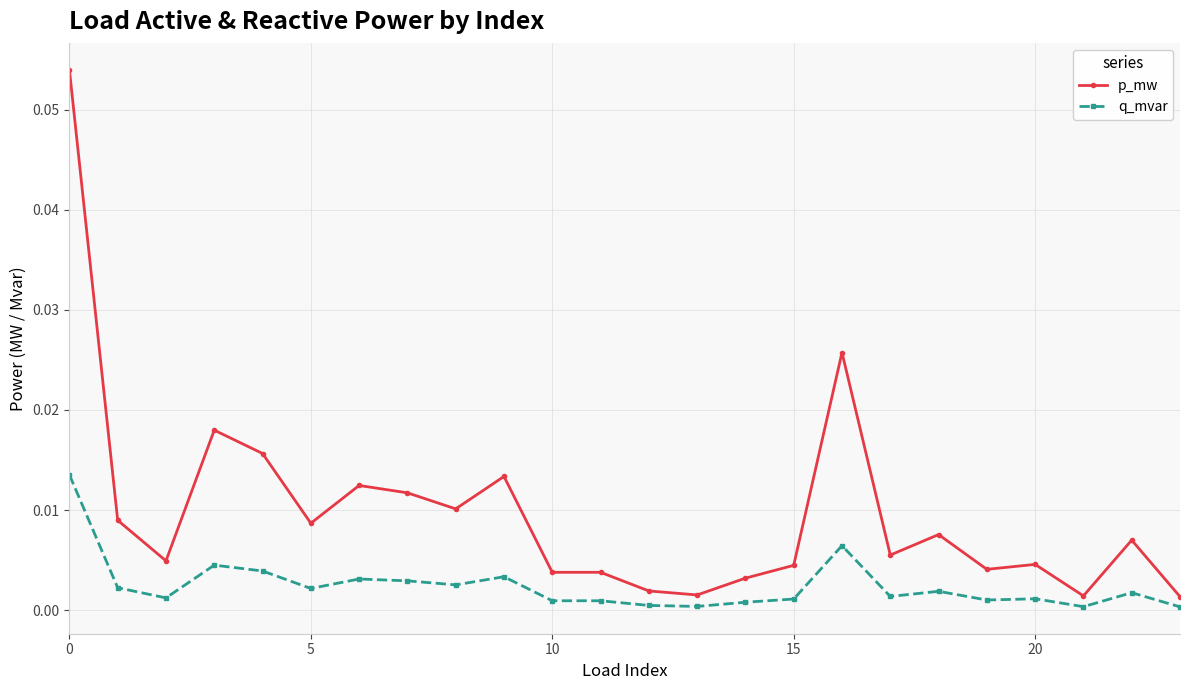

Which series has the largest total across all categories?

p_mw